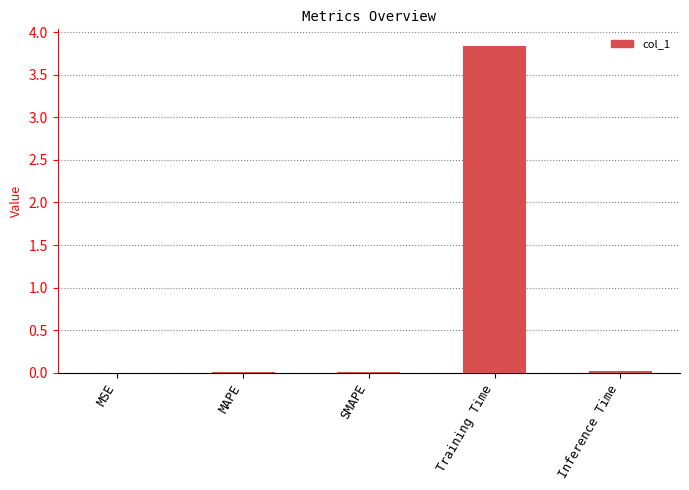

Which label corresponds to the largest value in the chart?

Training Time